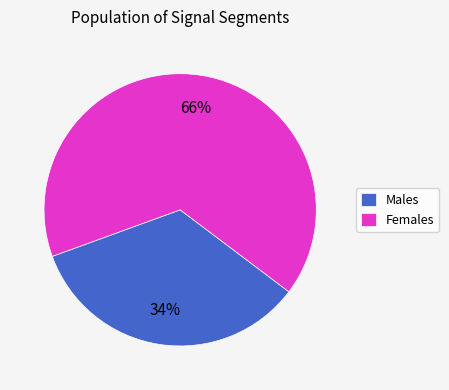

Count the number of slices in the pie.

2